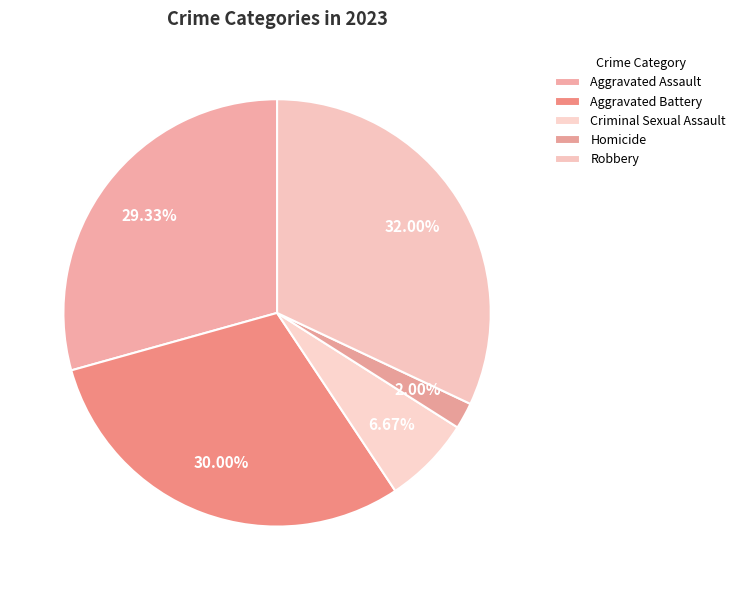

Which slice is the largest?

Robbery